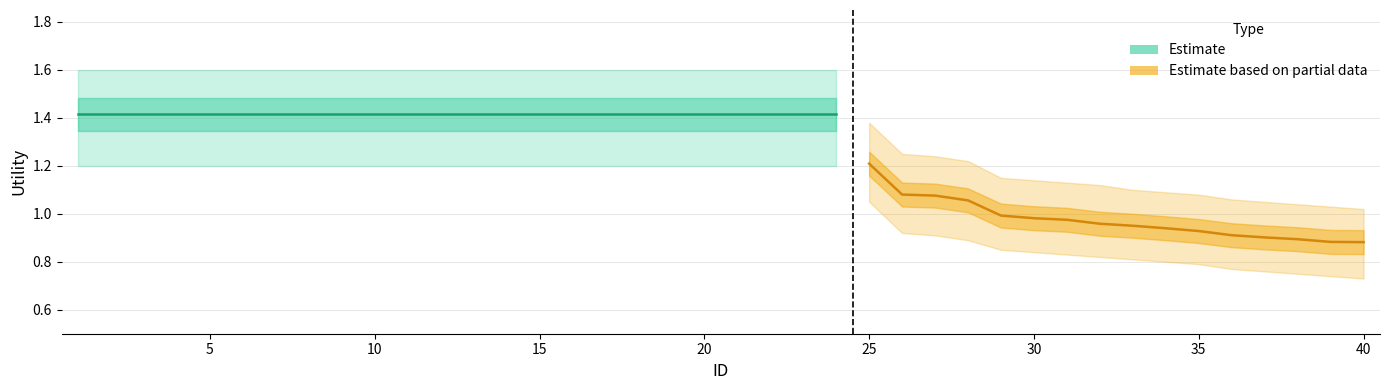

At 35, list the series in order from smallest to largest.

Utility_lower, Utility, Utility_upper